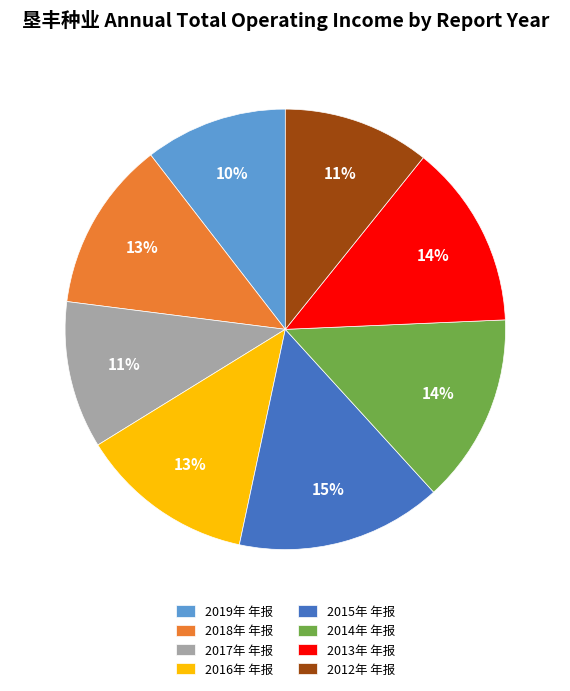

What is the largest slice in the pie chart?

2015年 年报